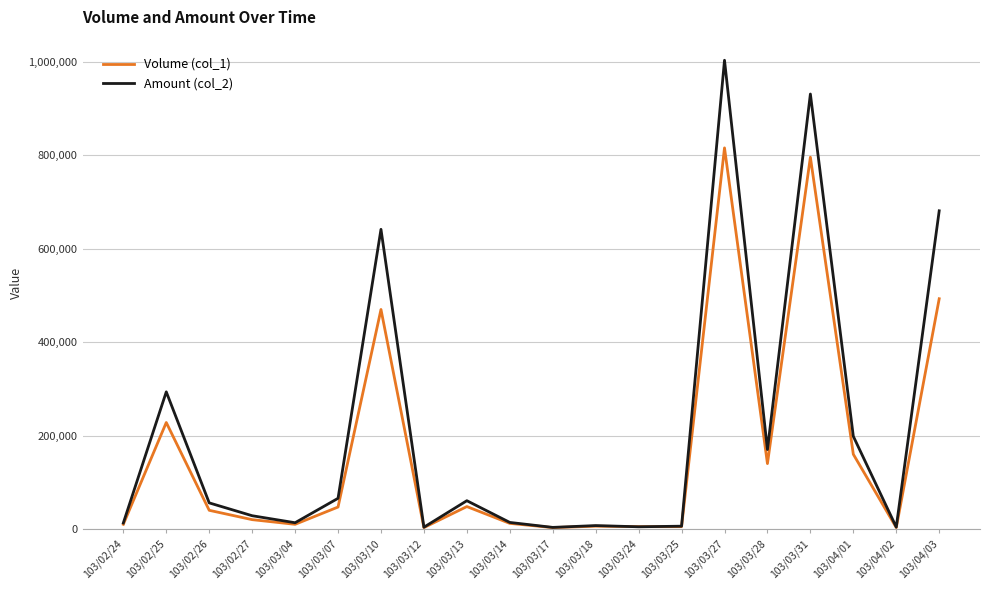

Which series has the widest spread of values?

Amount (col_2)